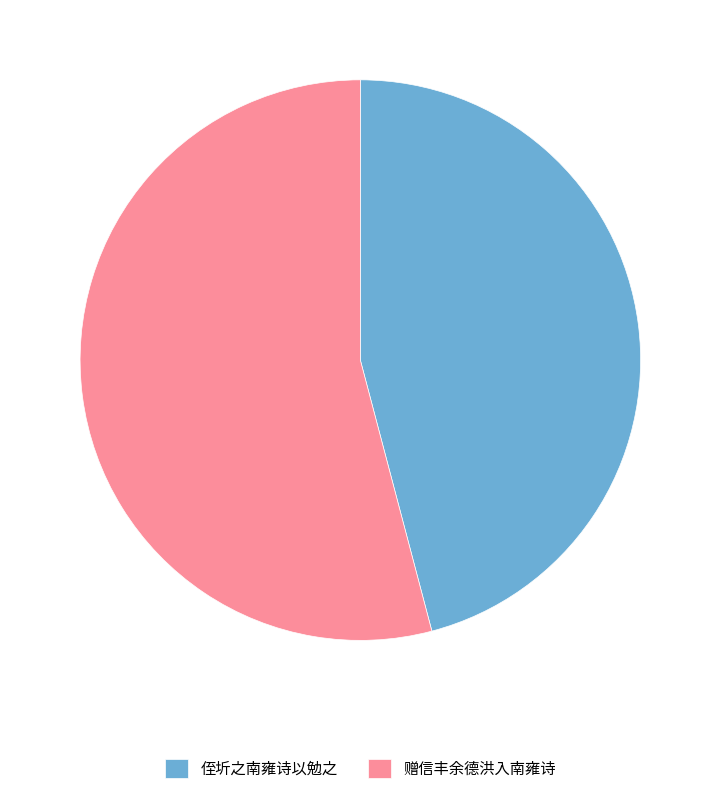

Do 侄圻之南雍诗以勉之 and 赠信丰余德洪入南雍诗 together represent more than half of the pie?

Yes